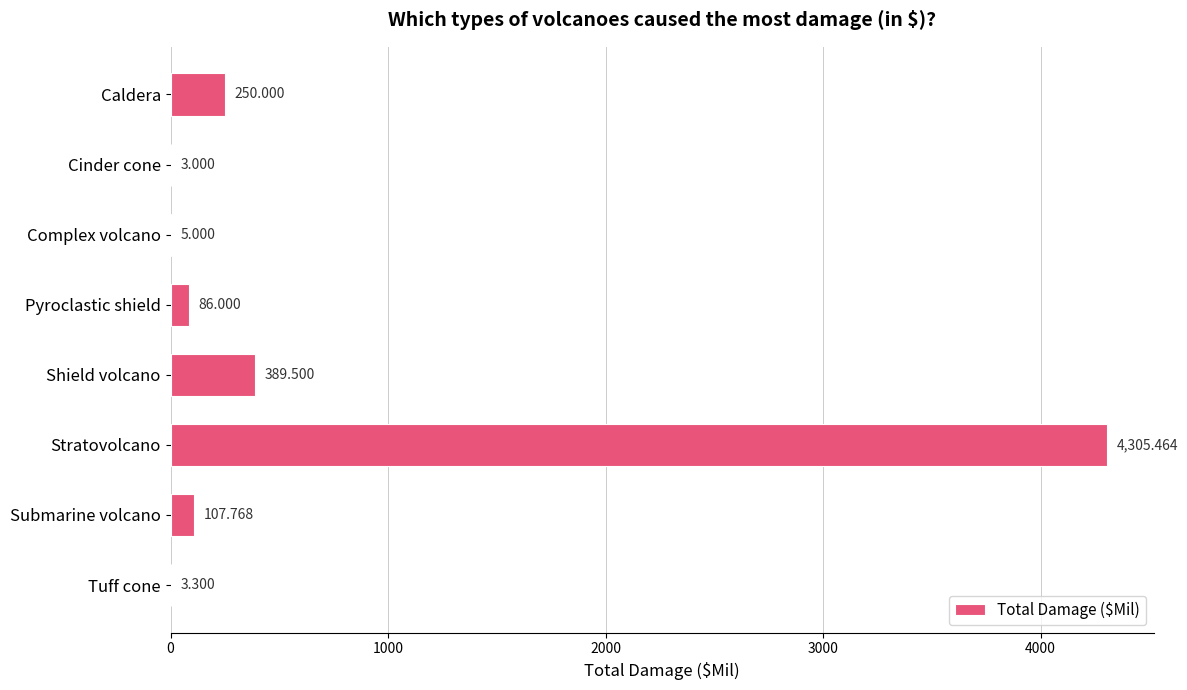

Which has a higher value, Tuff cone or Complex volcano?

Complex volcano